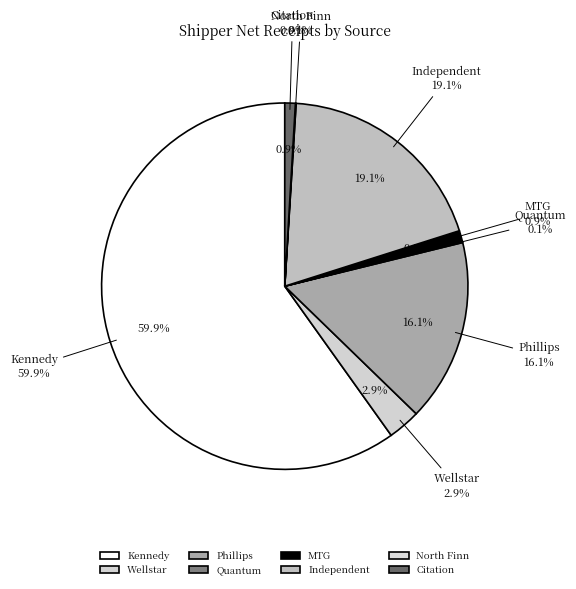

Between Kennedy and Wellstar, which is larger?

Kennedy